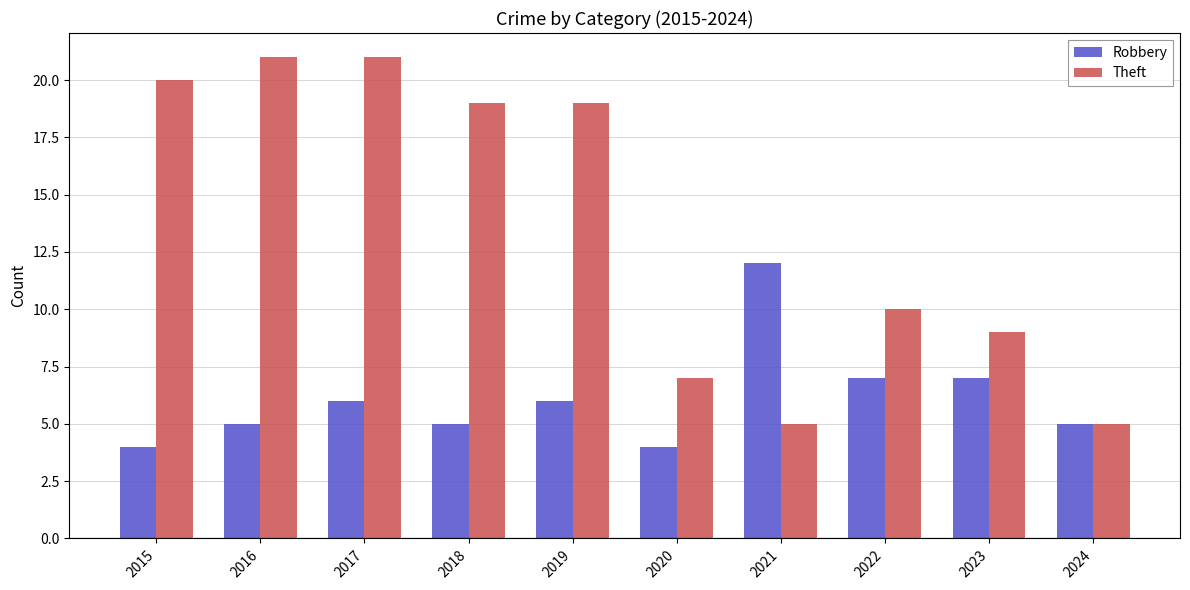

What is the average value of the Robbery series?

6